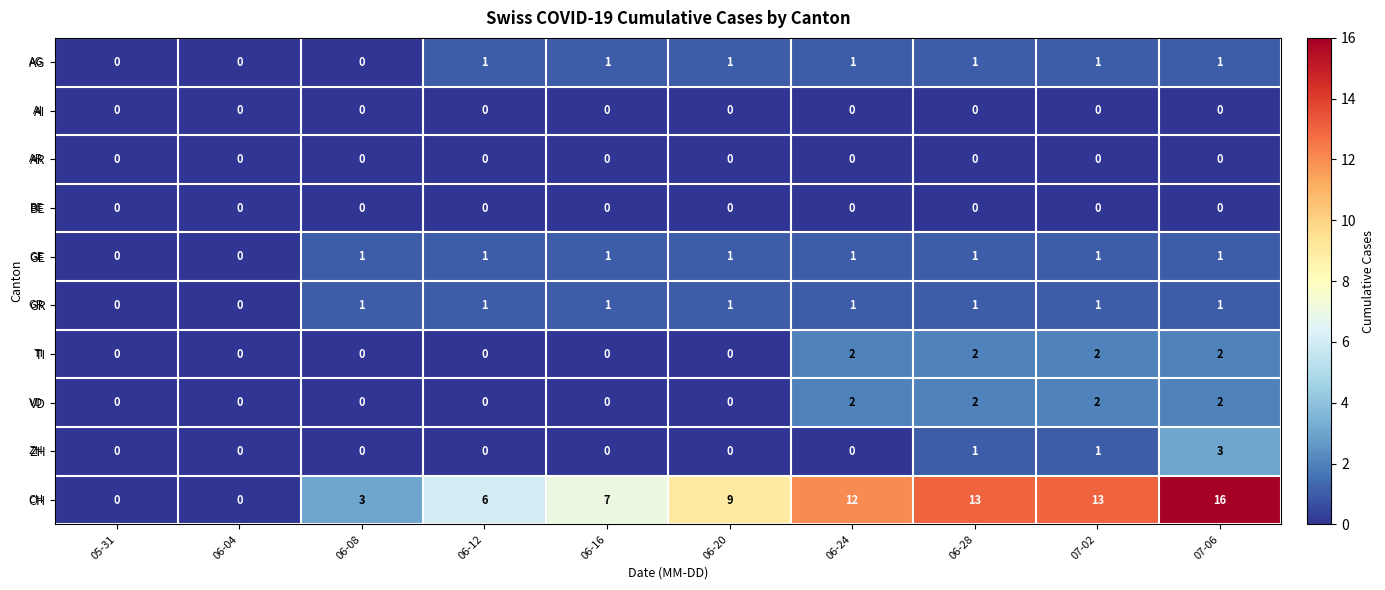

At which category is the sum across all series the highest?

07-06